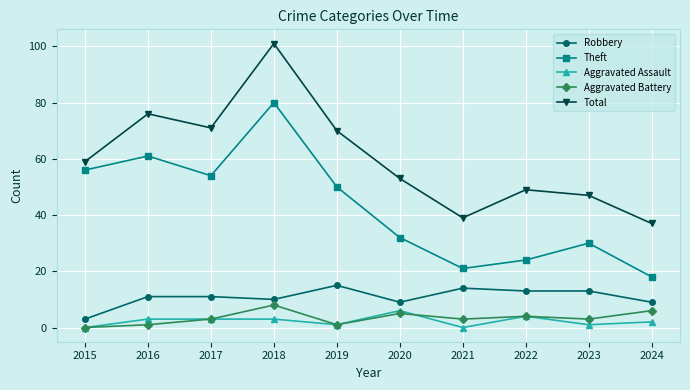

What is the spread (max minus min) of values at 2018?

98